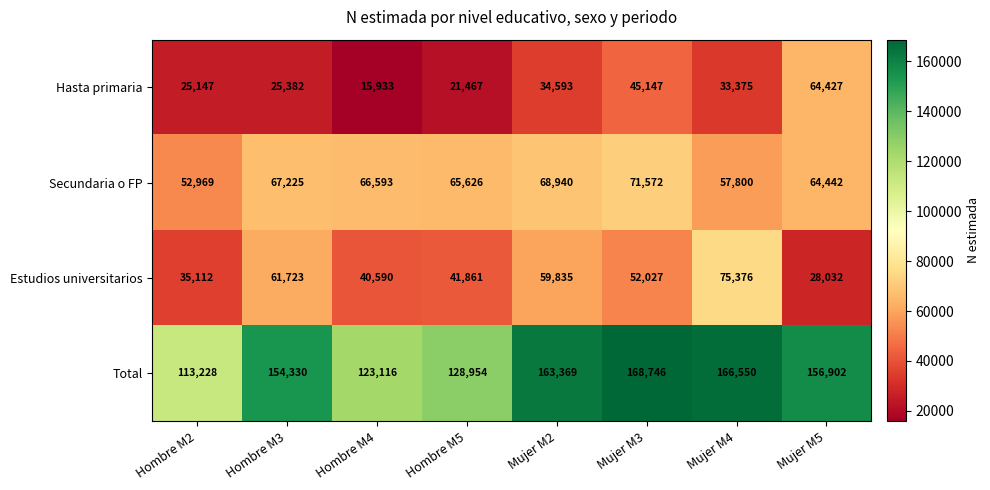

What is the difference between the Total values at Mujer M5 and Hombre M3?

2572